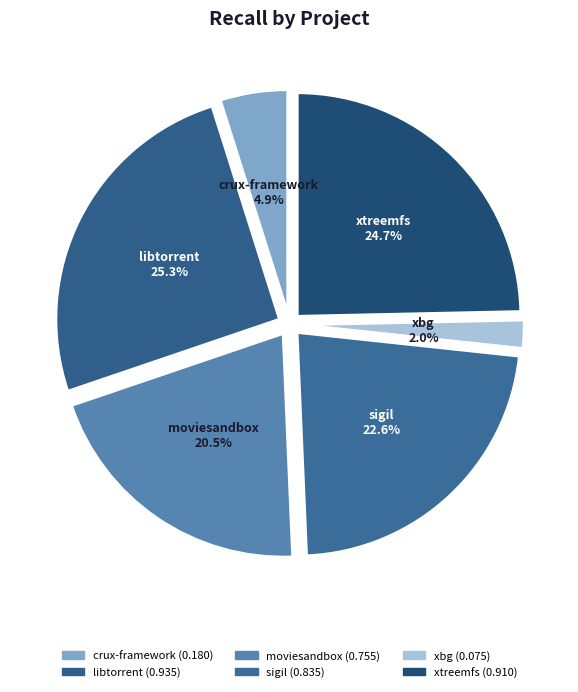

Which slice is the smallest?

xbg.csv